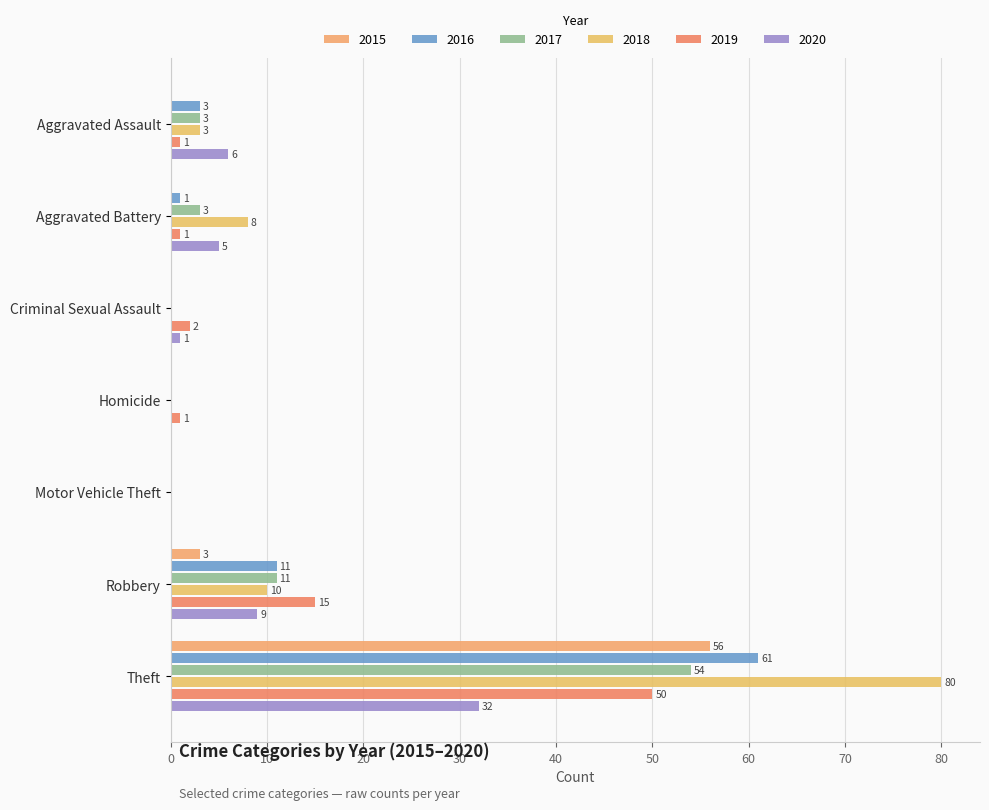

How many values in 2019 are above zero?

6